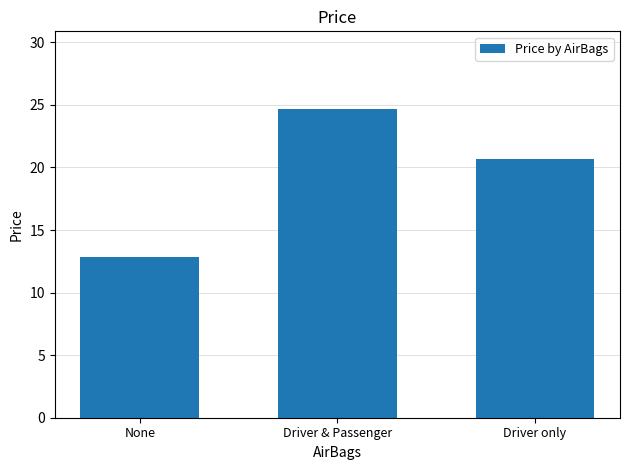

How many categories are shown in the chart?

3